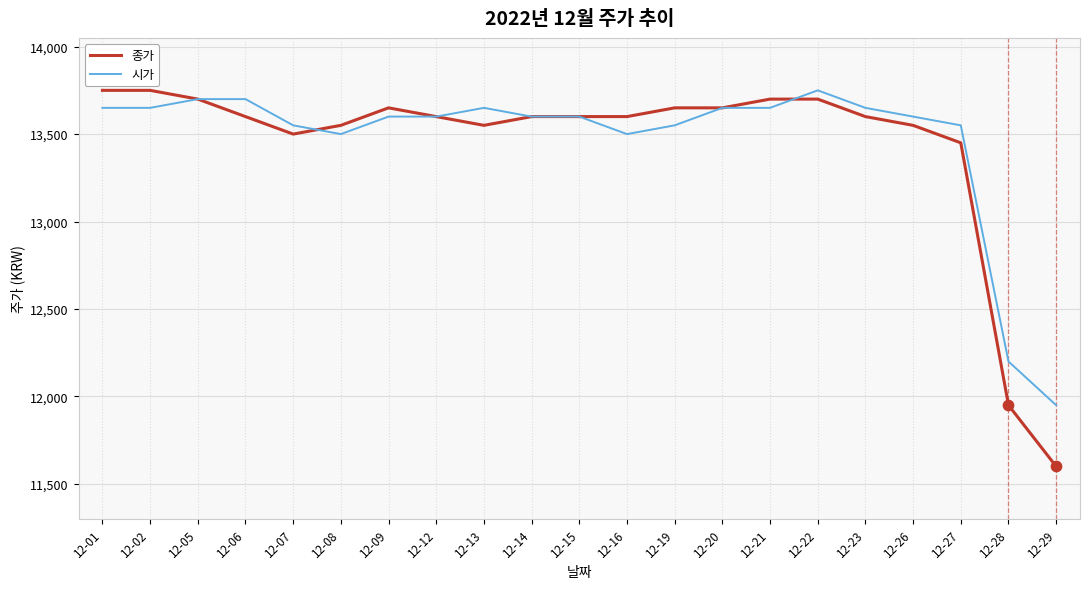

Is the value of 시가 at 12-20 greater than the value of 종가 at 12-22?

No